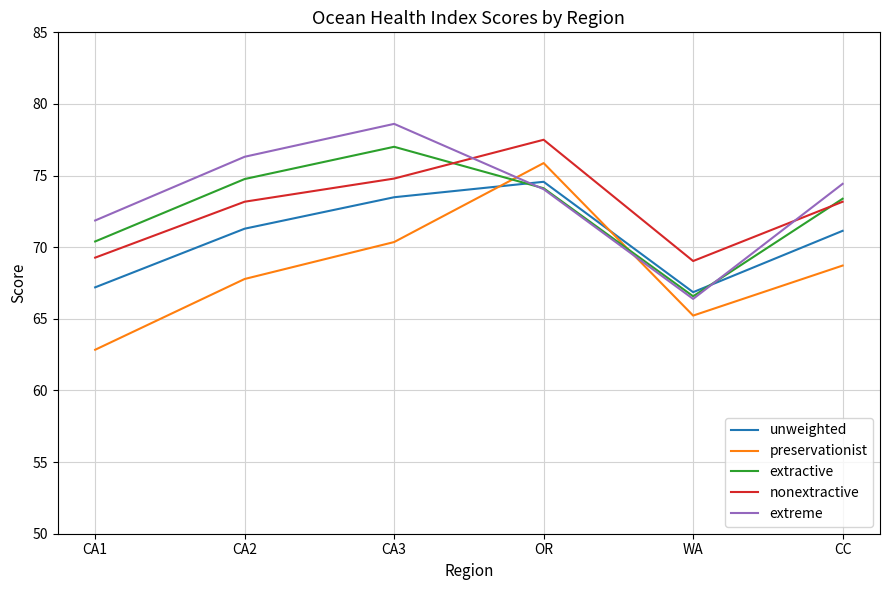

What is the sum of all extractive values?

436.2